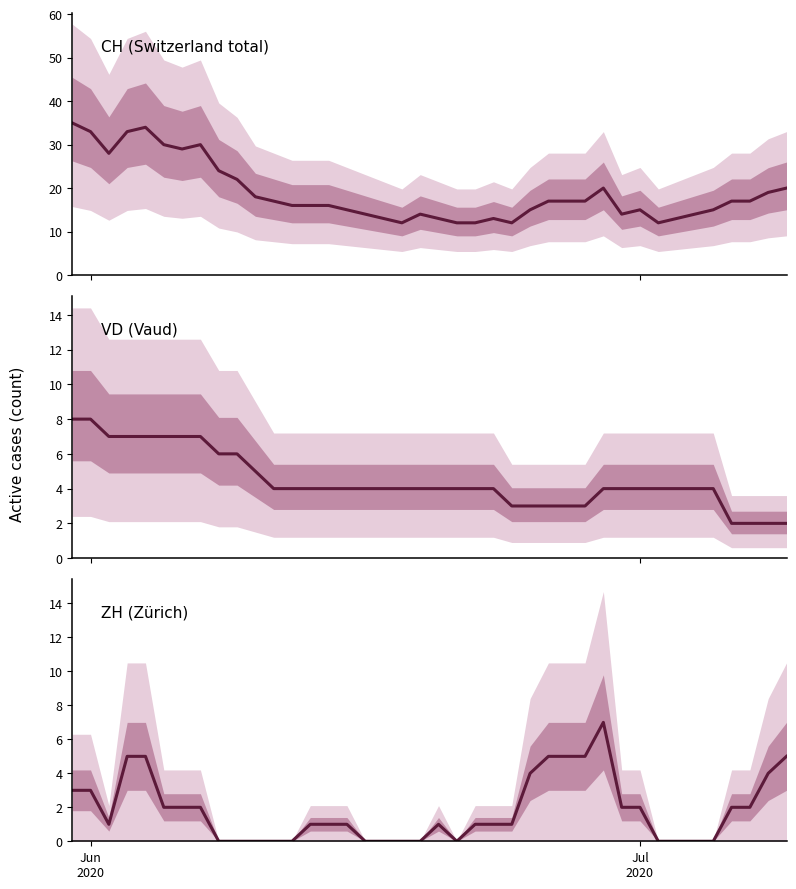

How many values in the ZH (Zürich) series exceed 1?

18